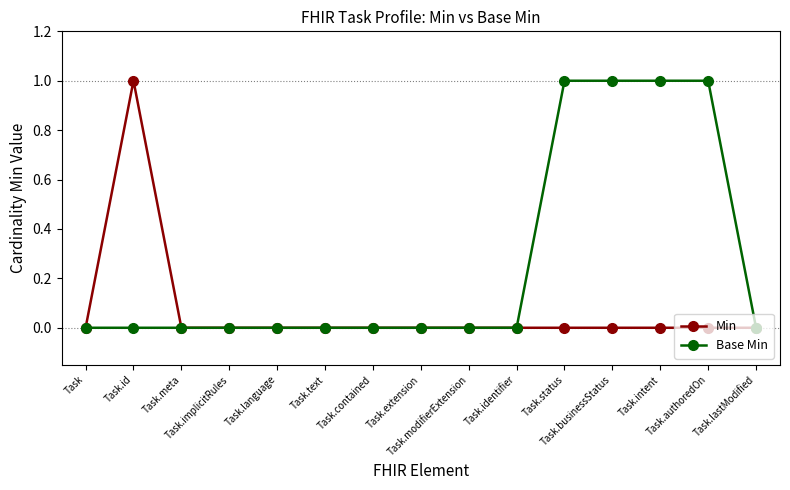

How many series are shown in this chart?

2